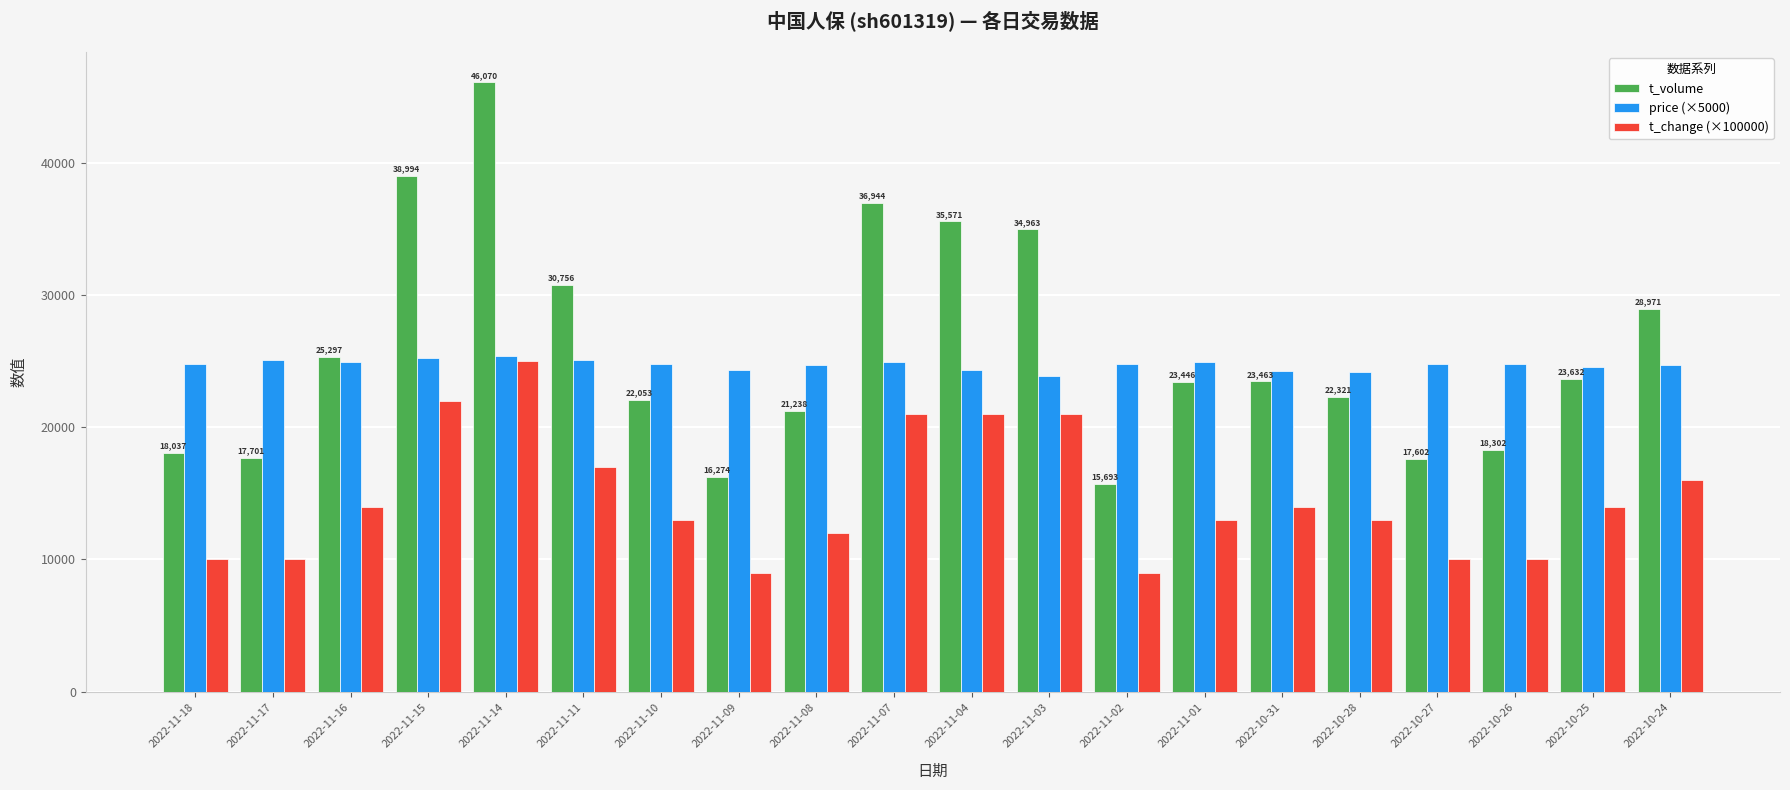

What is the difference between the maximum and minimum values in the t_change (×100000) series?

16000.0